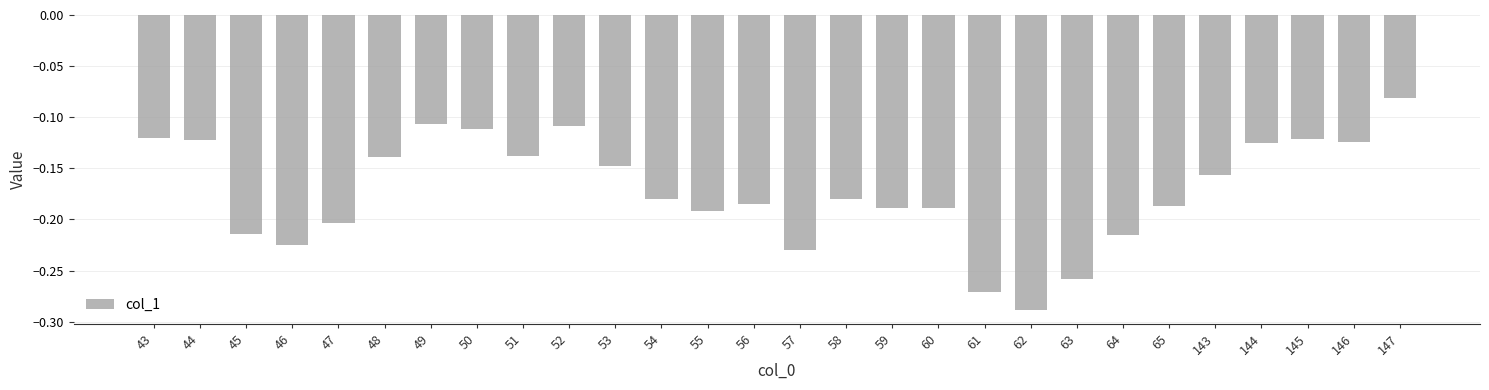

Is it true that the value at 61 is -0.1?

False